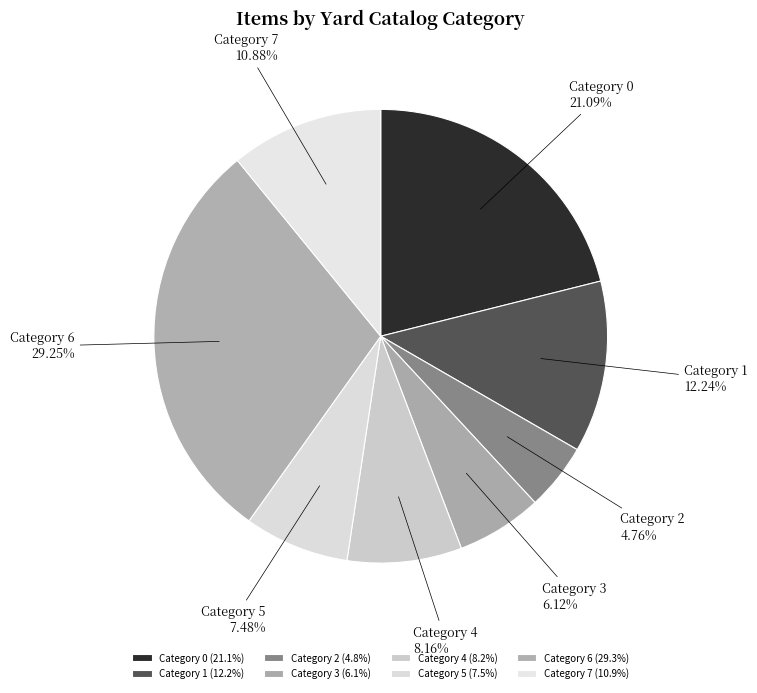

Combined, do Category 4 and Category 6 account for over 50%?

No